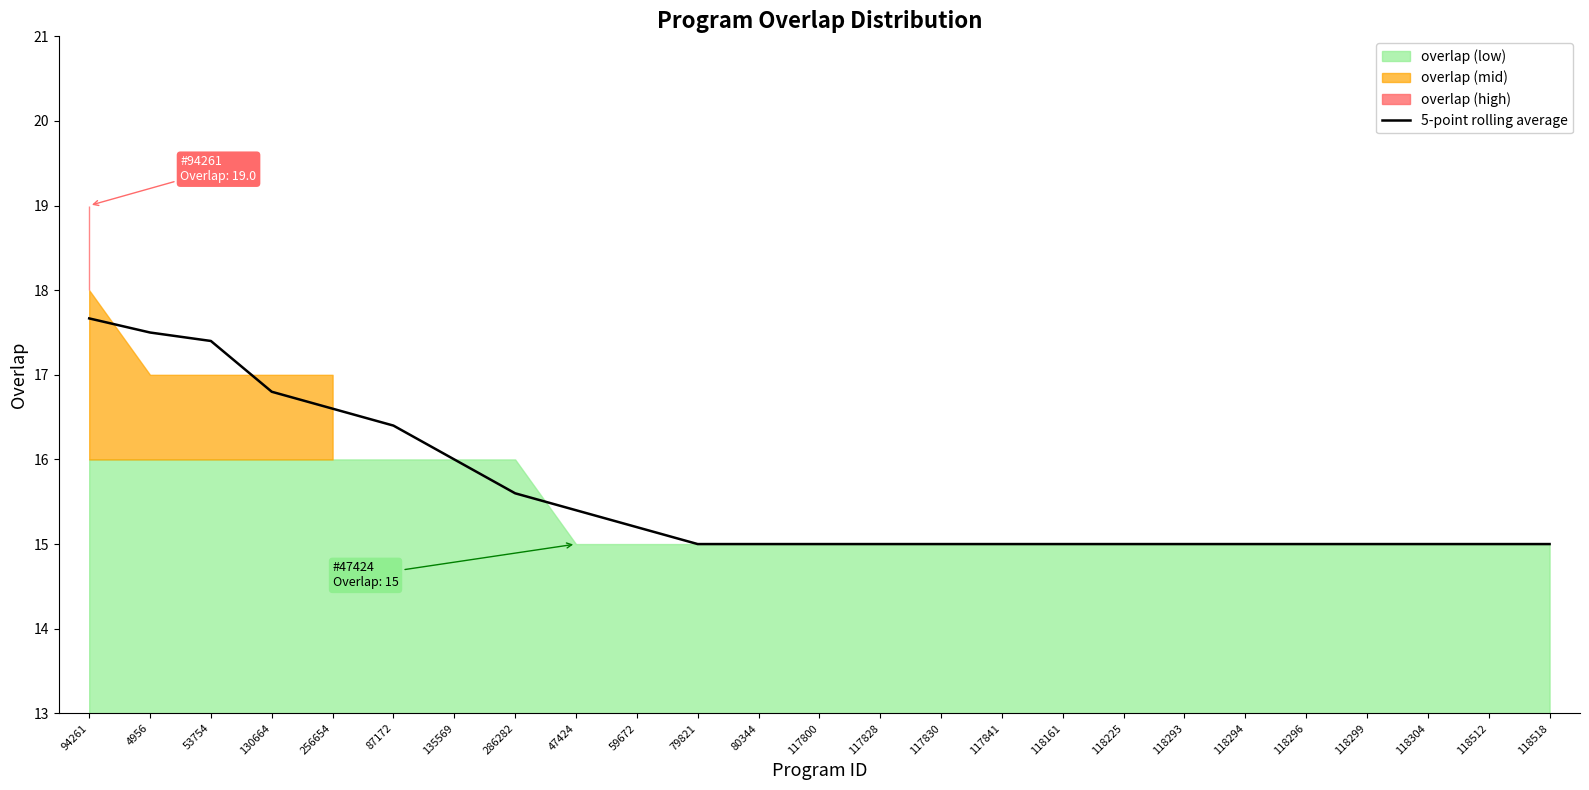

Which label corresponds to the smallest value in the chart?

79821